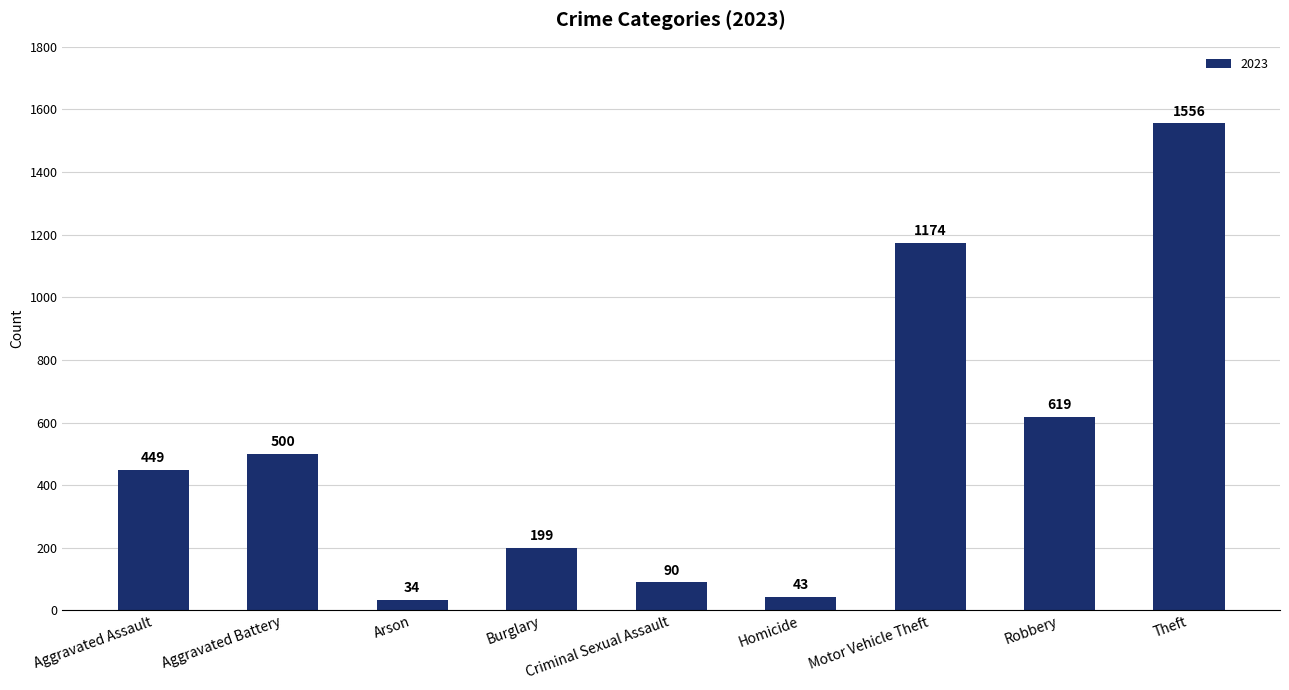

Is it true that the value at Aggravated Assault is 449?

True